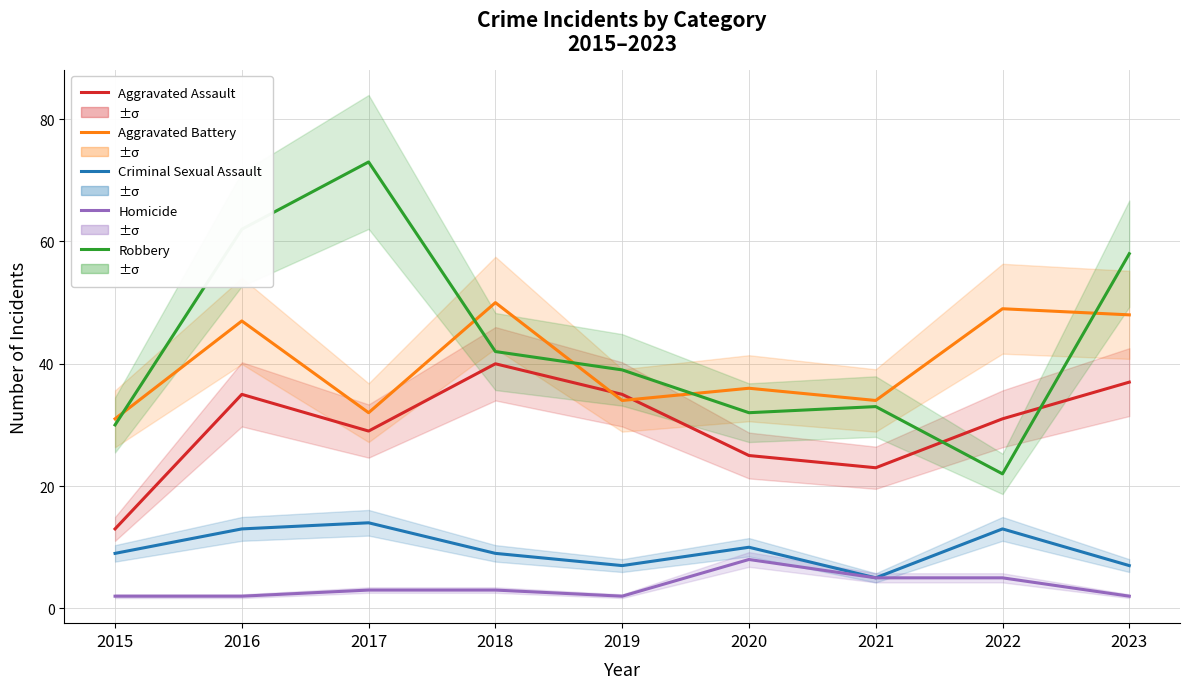

Rank the series at 2016 from lowest to highest value.

Homicide, Criminal Sexual Assault, Aggravated Assault, Aggravated Battery, Robbery